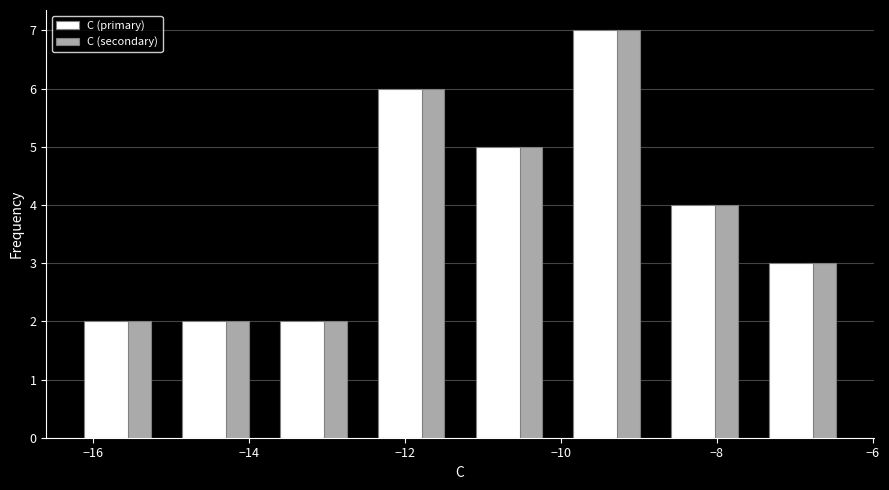

Reading left to right, transcribe this chart: for each range on the x-axis, give the height of each series' bar. Neither the bar edges nor the heights are printed on the chart, so give them approximately, as read against the axes.

-16.2 to -15.0: C (primary)=2	C (secondary)=2
-15.0 to -13.8: C (primary)=2	C (secondary)=2
-13.8 to -12.6: C (primary)=2	C (secondary)=2
-12.6 to -11.2: C (primary)=6	C (secondary)=6
-11.2 to -10.0: C (primary)=5	C (secondary)=5
-10.0 to -8.8: C (primary)=7	C (secondary)=7
-8.8 to -7.4: C (primary)=4	C (secondary)=4
-7.4 to -6.2: C (primary)=3	C (secondary)=3